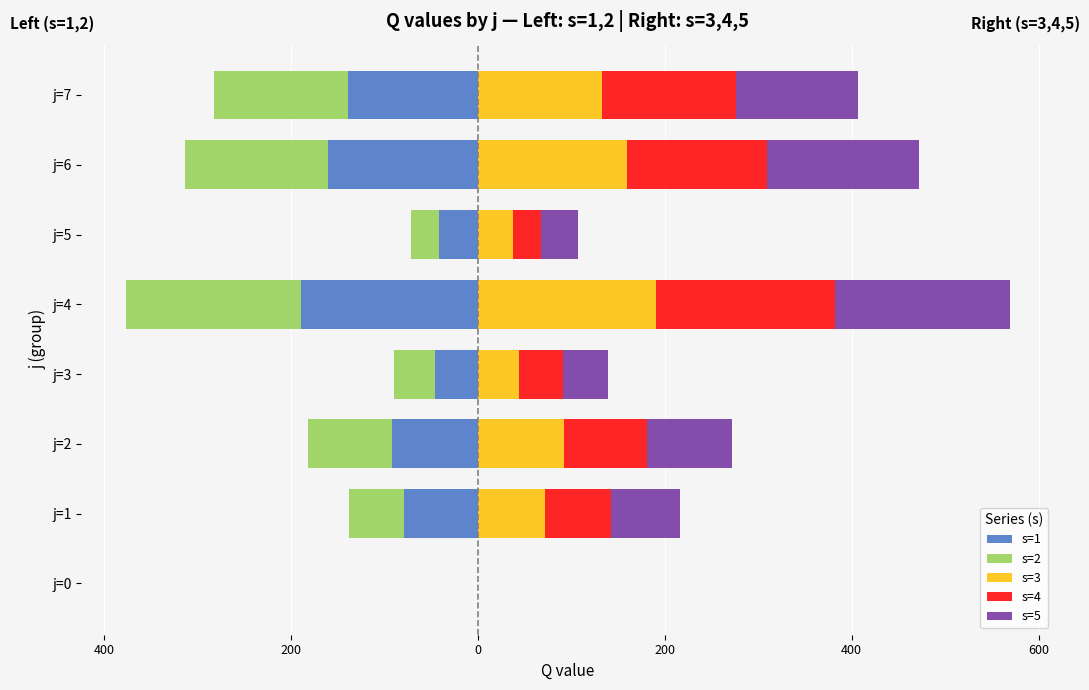

Reading right to left, extract all data points from this chart.

s=1: -139.2	-160.8	-41.9	-189.2	-46.3	-91.5	-79.2	0.0
s=2: -142.9	-152.4	-29.5	-187.9	-43.4	-90.6	-59.1	0.0
s=3: 133.2	159.8	38.0	190.4	44.1	91.7	71.9	0.0
s=4: 142.6	149.2	29.5	191.6	47.2	89.0	70.3	0.0
s=5: 130.5	162.8	39.6	187.8	47.9	91.1	74.4	0.0